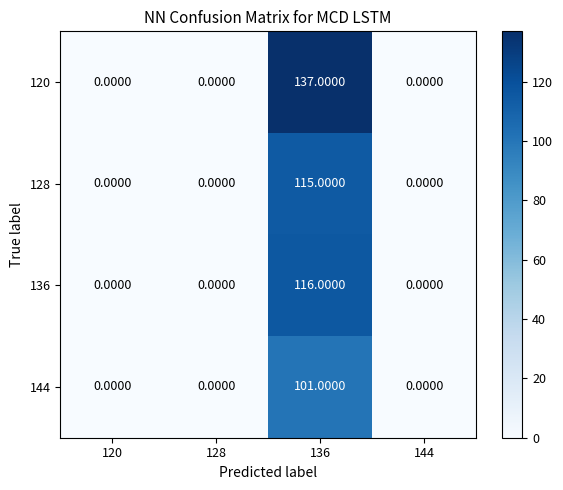

Which series has the largest total across all categories?

120